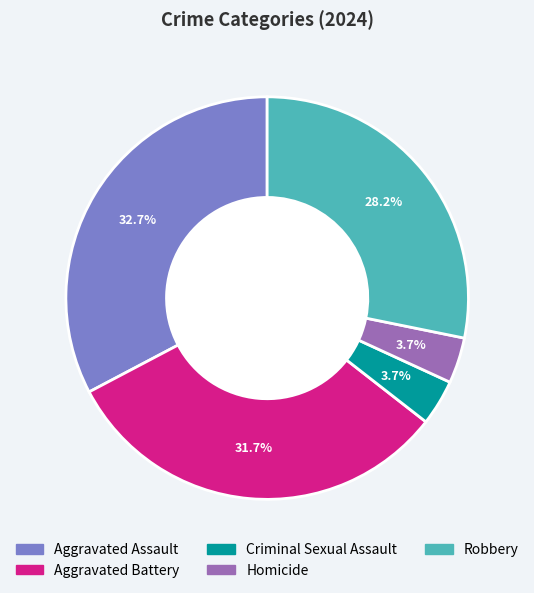

To the nearest percent, what is the difference between the Criminal Sexual Assault and Aggravated Battery slice percentages?

28%